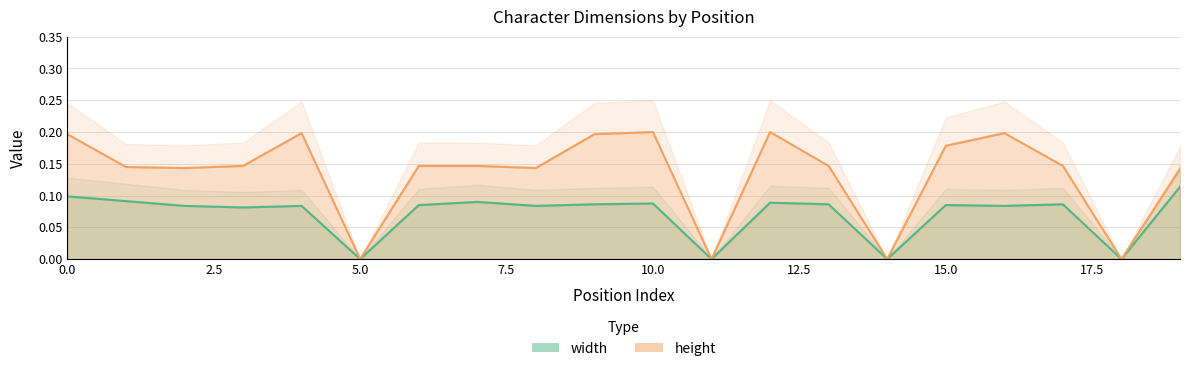

At 18, list the series in order from smallest to largest.

width, height